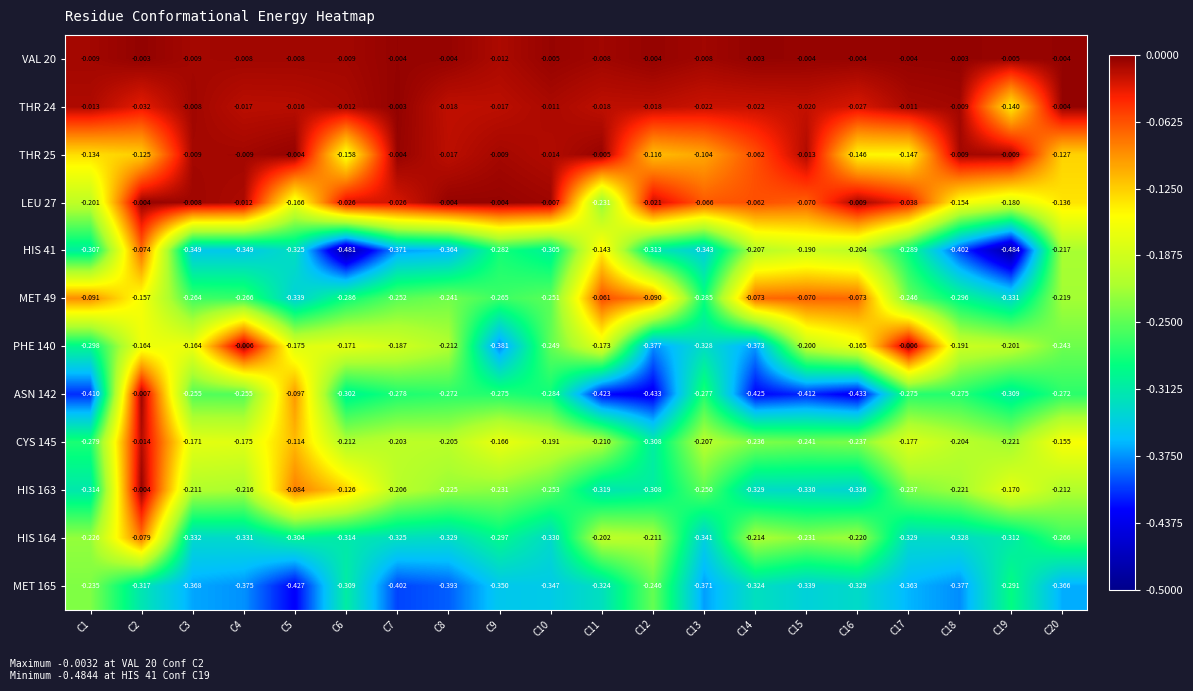

Is the value of CYS 145 at C6 greater than the value of MET 49 at C15?

No